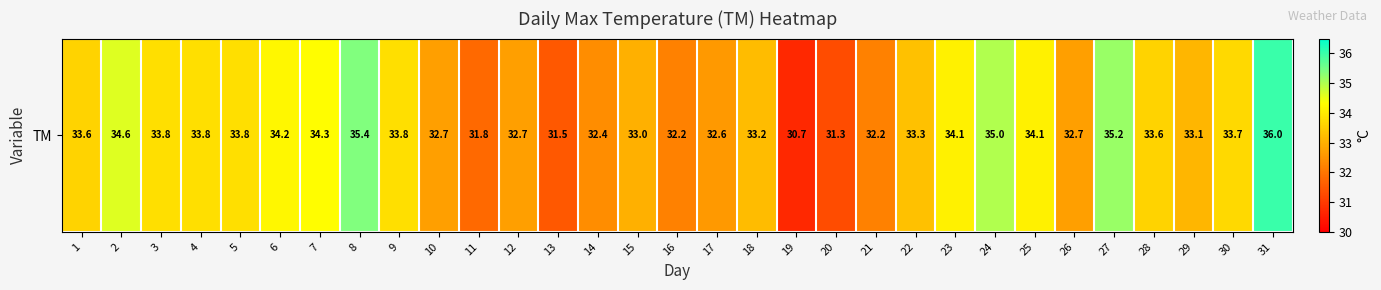

How many data points are less than 33?

11